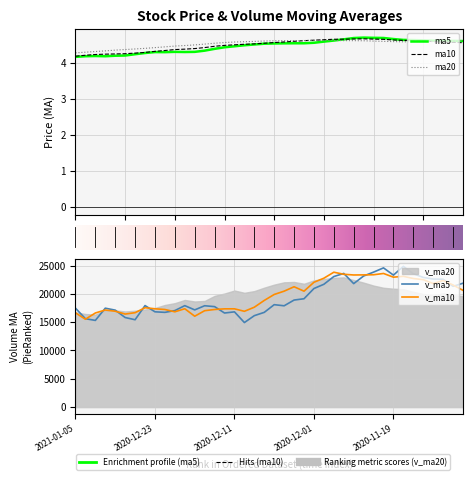

At which category is the sum across all series the highest?

2020-11-20